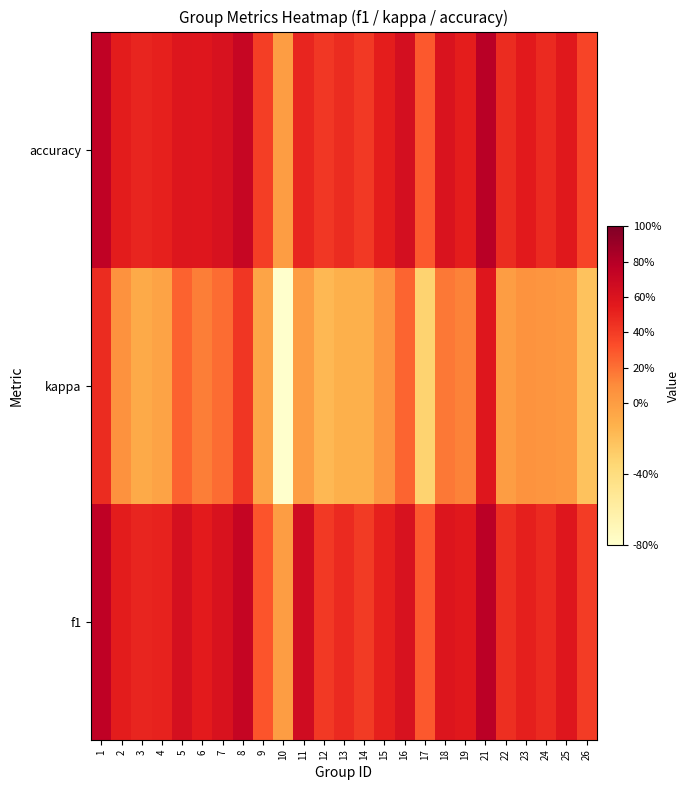

Reading right to left, list all the values displayed in this chart.

f1: 26=0.4	25=0.6	24=0.5	23=0.5	22=0.5	21=0.8	19=0.6	18=0.6	17=0.3	16=0.6	15=0.5	14=0.4	13=0.5	12=0.4	11=0.7	10=0.0	9=0.3	8=0.7	7=0.6	6=0.5	5=0.6	4=0.5	3=0.5	2=0.5	1=0.8
kappa: 26=-0.2	25=0.0	24=0.0	23=0.1	22=0.0	21=0.6	19=0.1	18=0.2	17=-0.3	16=0.2	15=0.0	14=-0.1	13=-0.1	12=-0.2	11=0.0	10=-0.8	9=-0.0	8=0.4	7=0.2	6=0.2	5=0.2	4=-0.0	3=-0.1	2=0.1	1=0.5
accuracy: 26=0.4	25=0.6	24=0.5	23=0.6	22=0.5	21=0.8	19=0.5	18=0.6	17=0.3	16=0.6	15=0.5	14=0.4	13=0.5	12=0.4	11=0.5	10=0.0	9=0.4	8=0.7	7=0.6	6=0.6	5=0.6	4=0.5	3=0.5	2=0.5	1=0.8